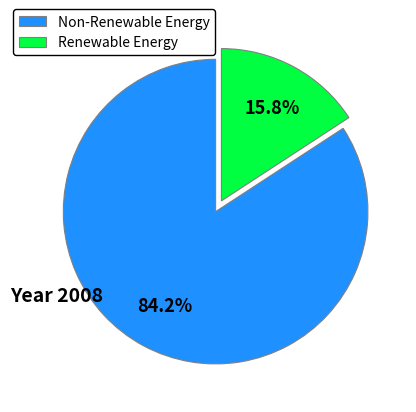

What is the ratio of the value at Non-Renewable Energy to the value at Renewable Energy?

5.3